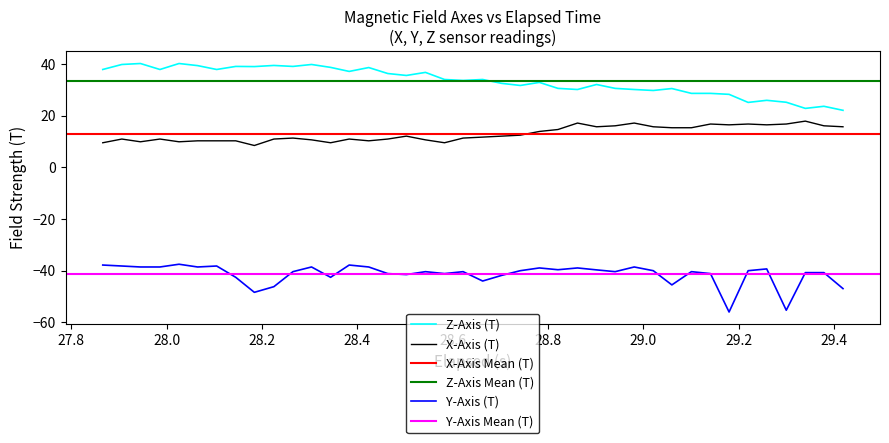

True or false: X-Axis (T) and Z-Axis (T) intersect in this chart.

False